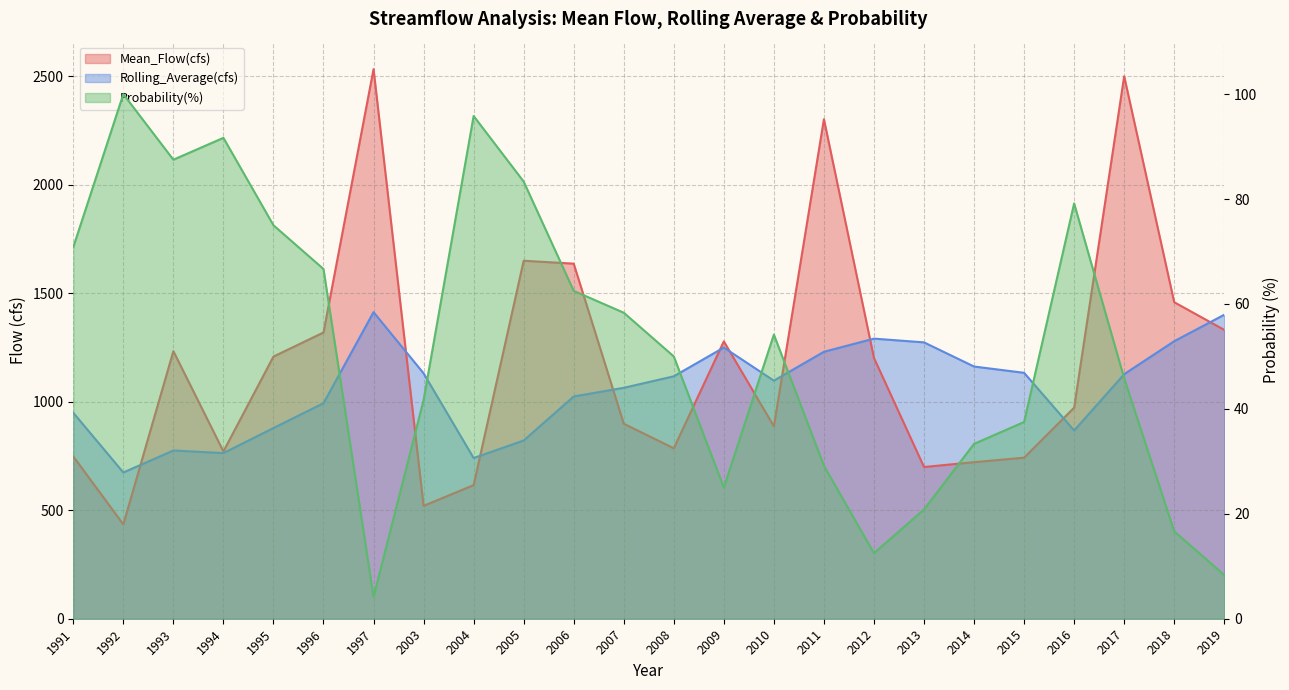

What is the total value across all series at 2019?

2740.1